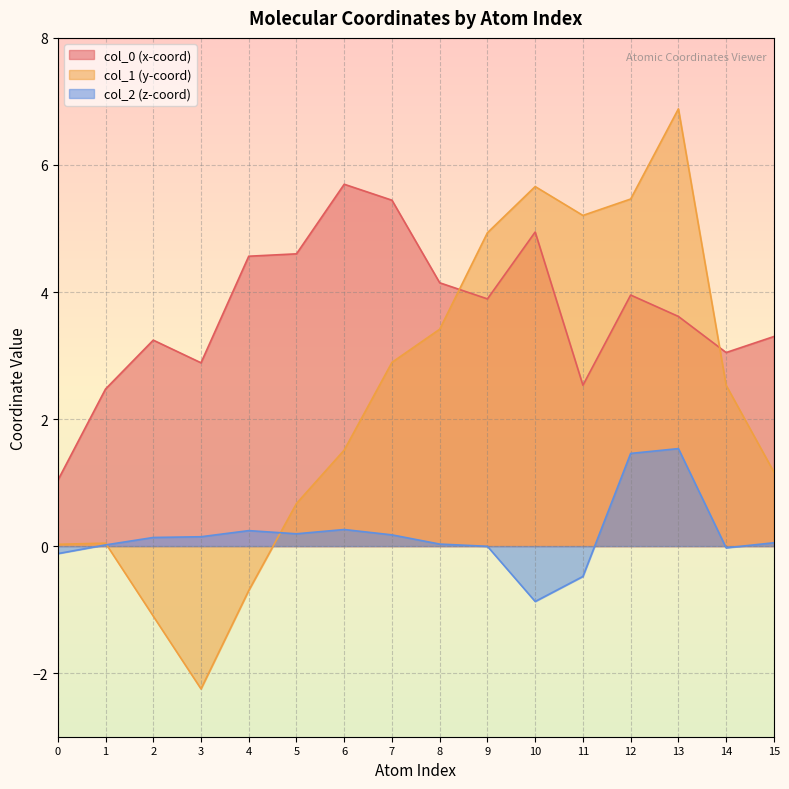

At which category does col_2 reach its first local valley?

5